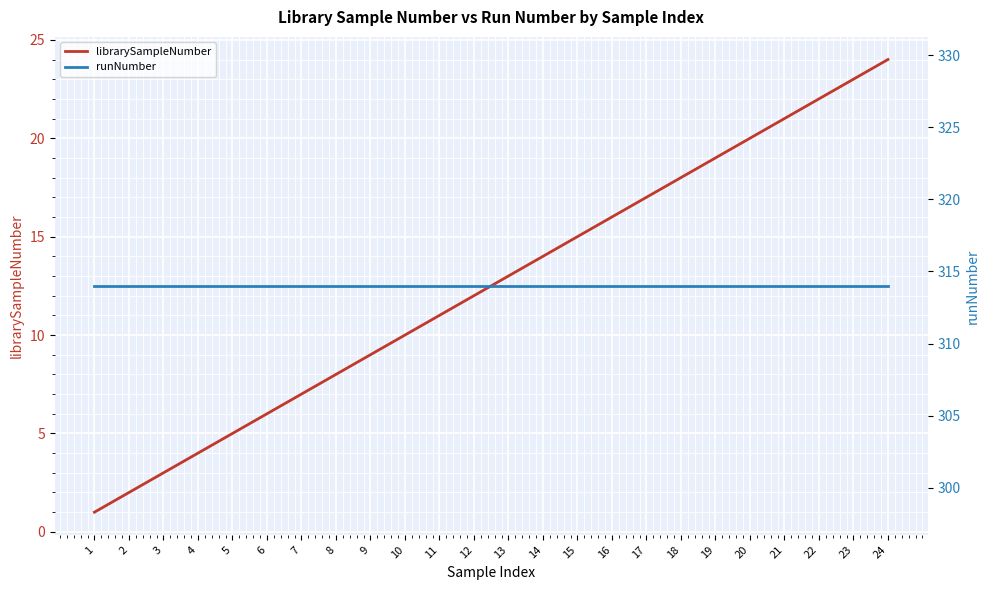

True or false: librarySampleNumber and runNumber cross at least once.

False